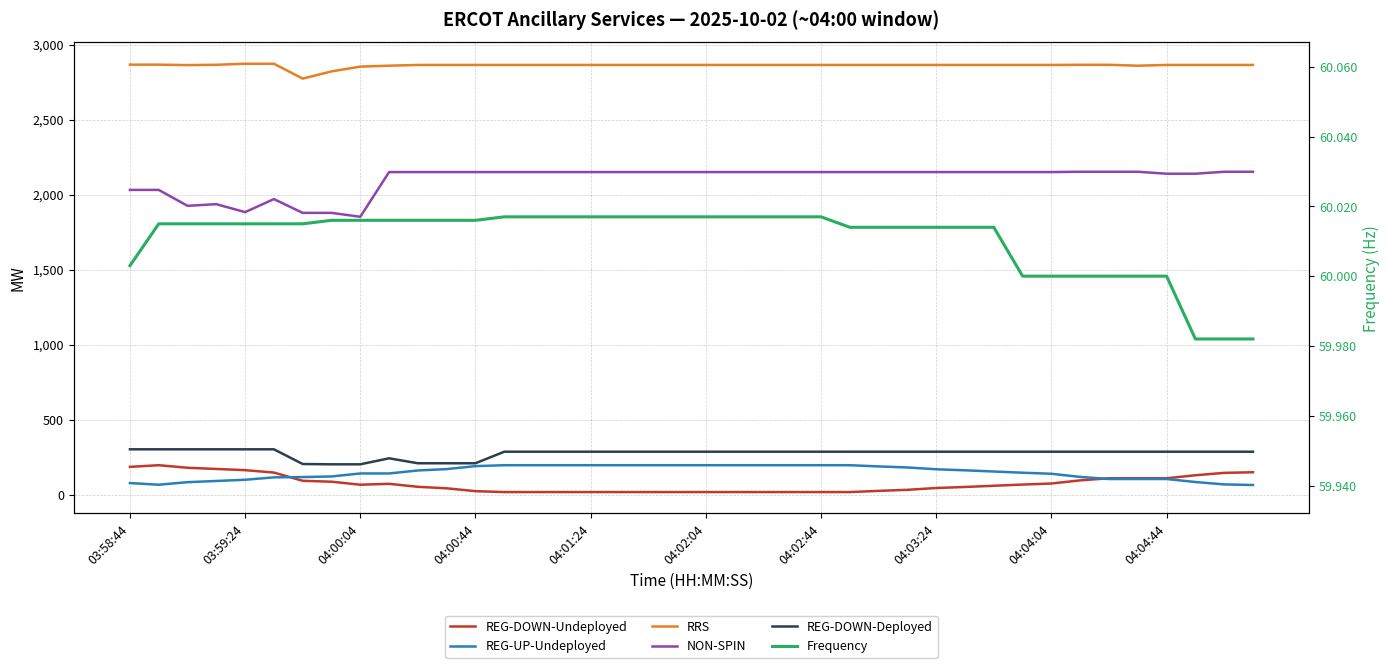

Is the value of RRS at 20 greater than the value of NON-SPIN at 26?

Yes